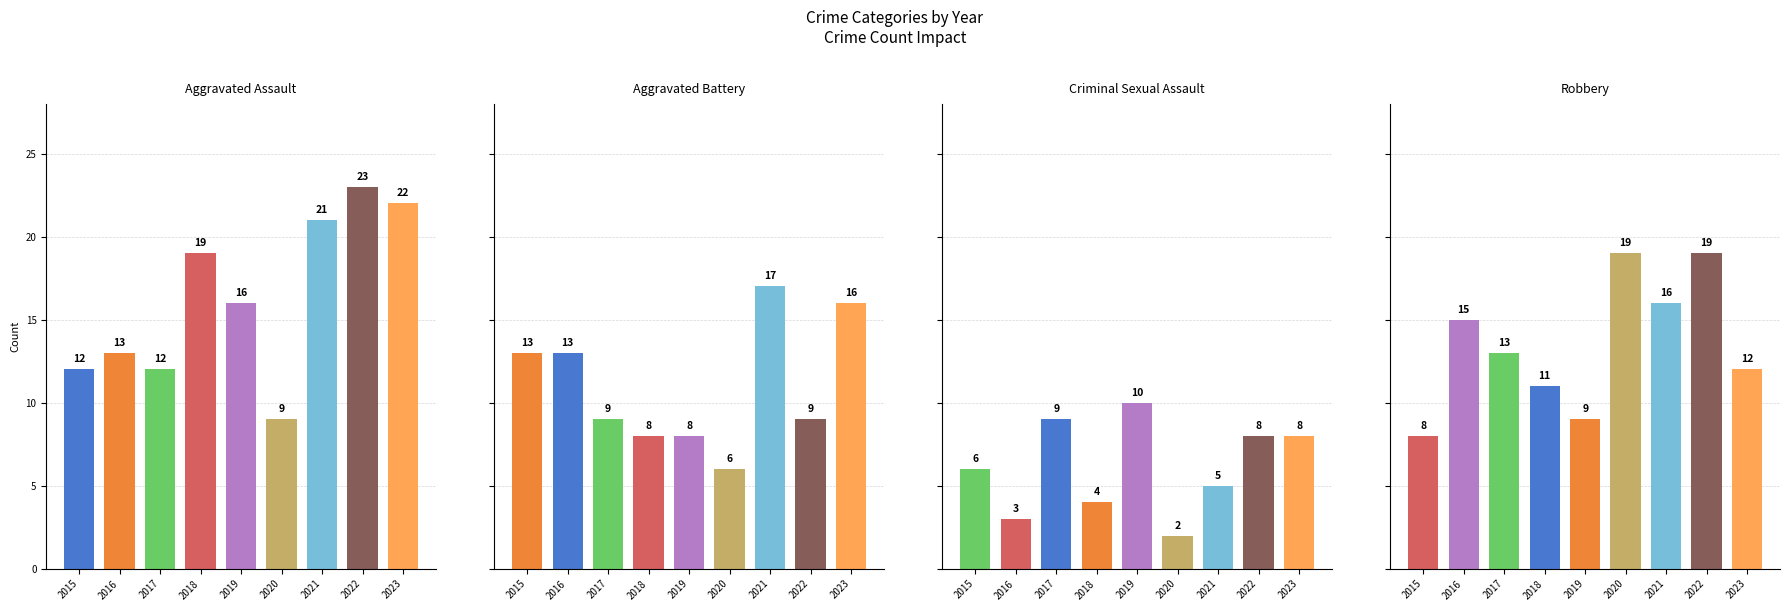

What is the value of the Aggravated Battery bar at the 5th from the left?

8